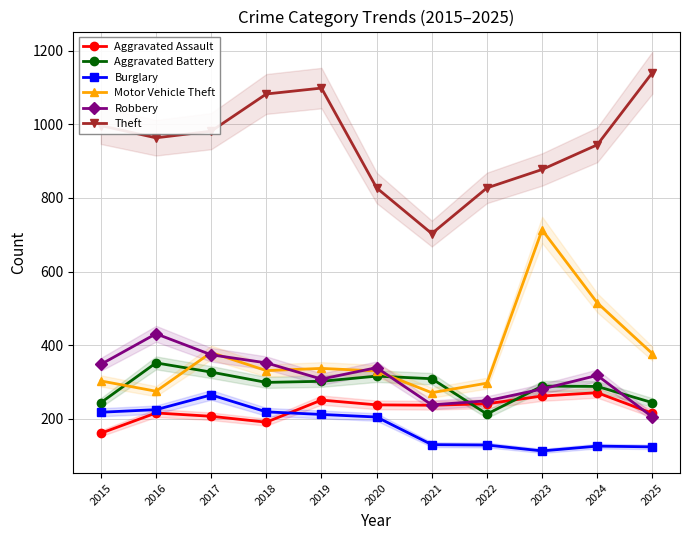

The value of Burglary at 2021 is 130. True or false?

True